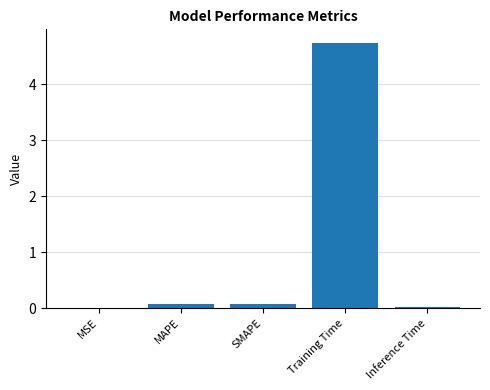

At which category does the chart reach its peak across all series?

Training Time